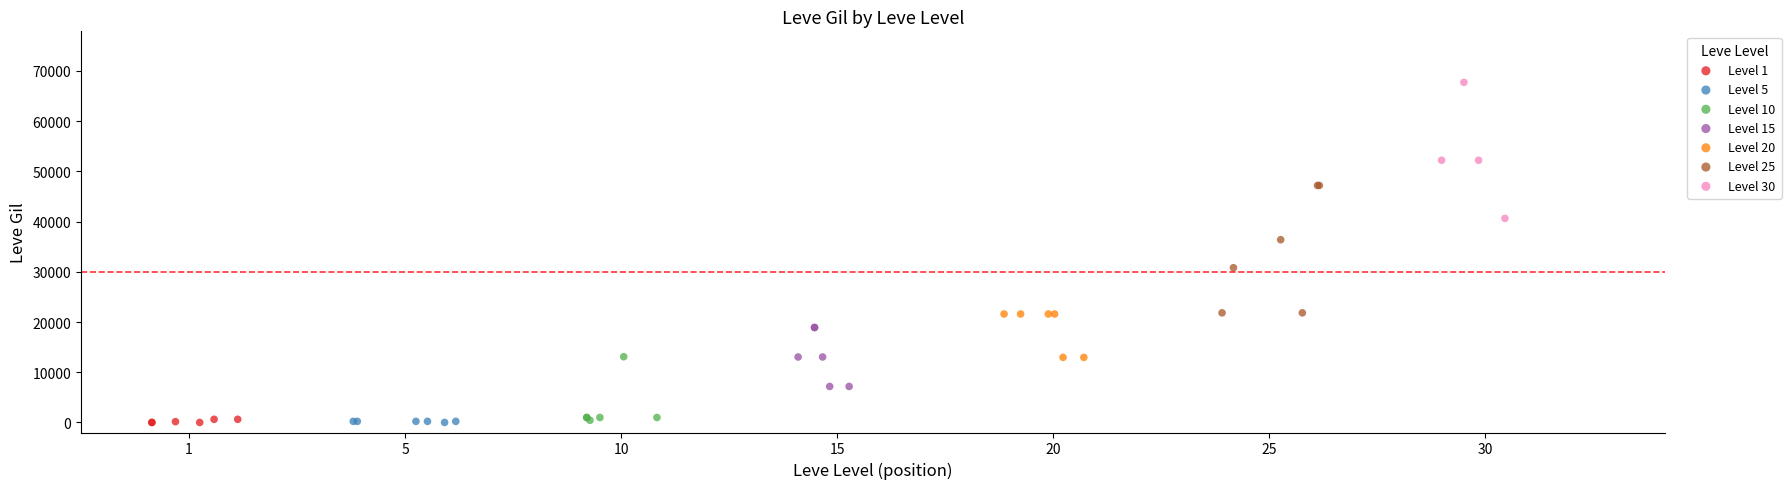

Which series reaches the maximum Y coordinate?

Level 30